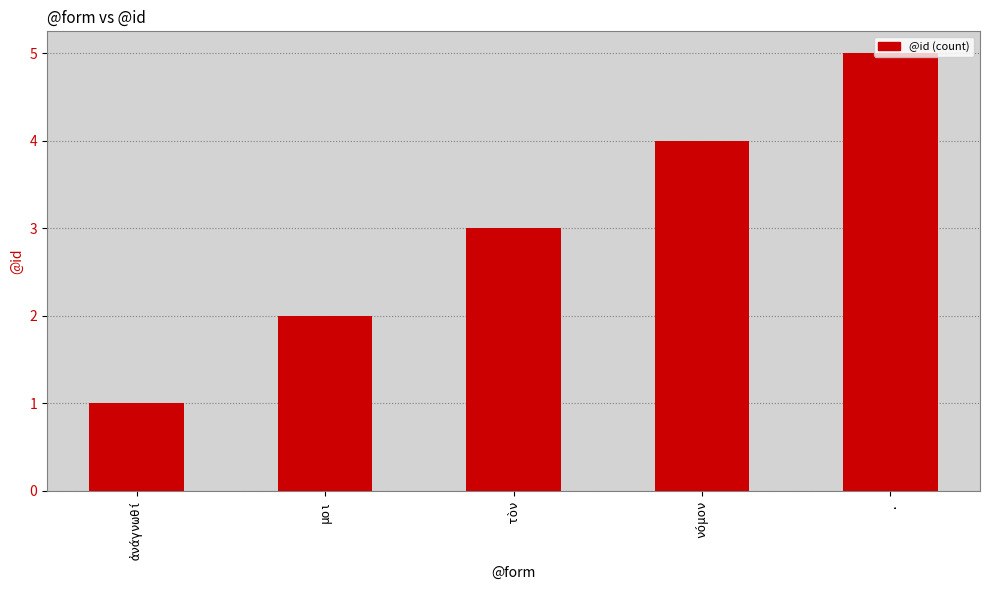

What is the change in value from ἀνάγνωθί to νόμον?

+3